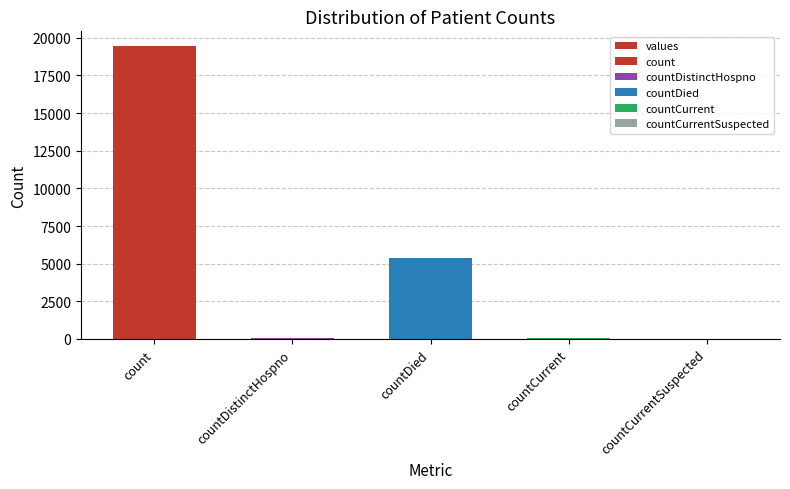

Which category has the lowest value across all series?

countCurrentSuspected